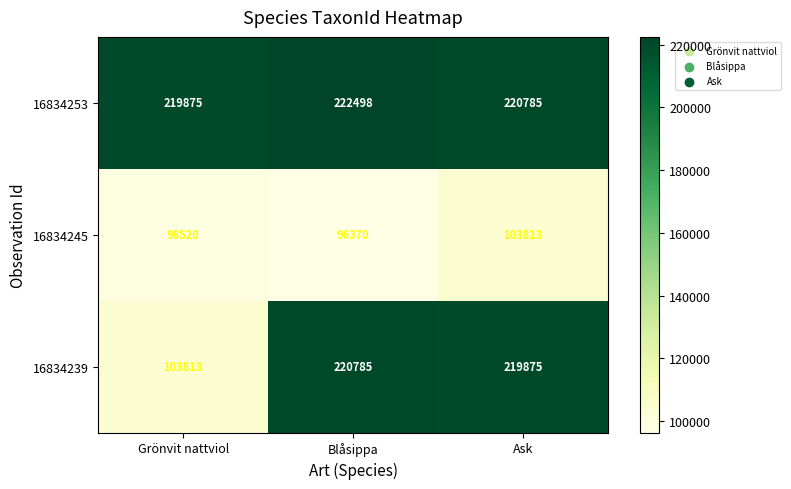

At which label does 16834239 first exceed 219875?

Blåsippa